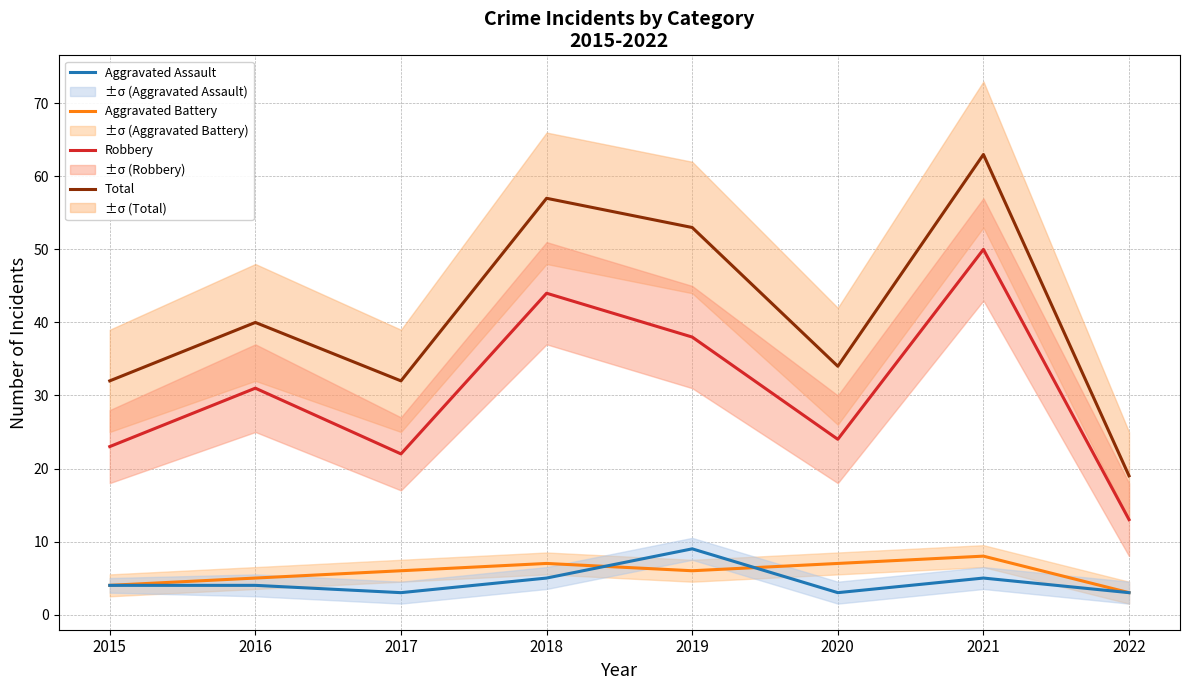

How many distinct data groups are displayed?

4